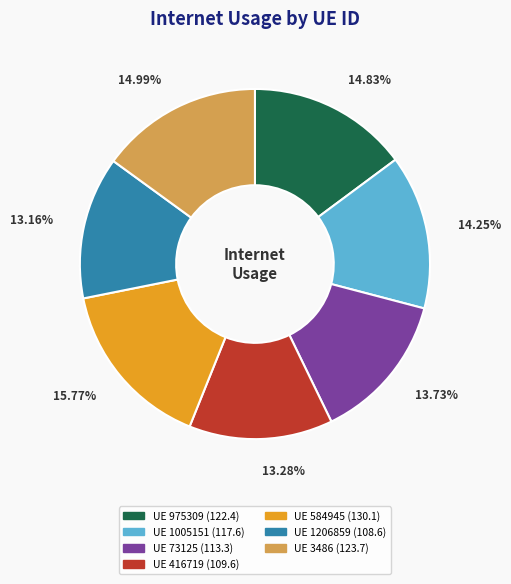

Does any single category account for the majority?

No